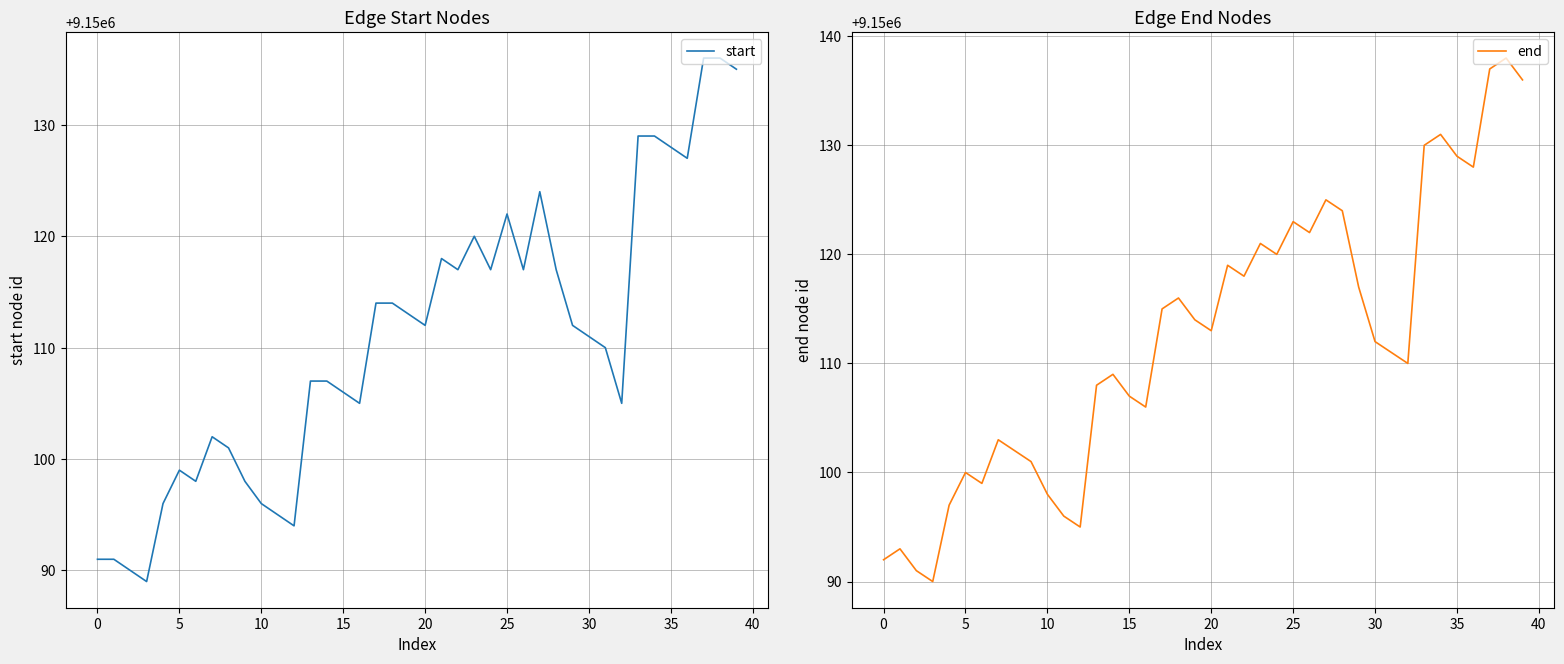

At how many categories does at least one series exceed 9150133?

3